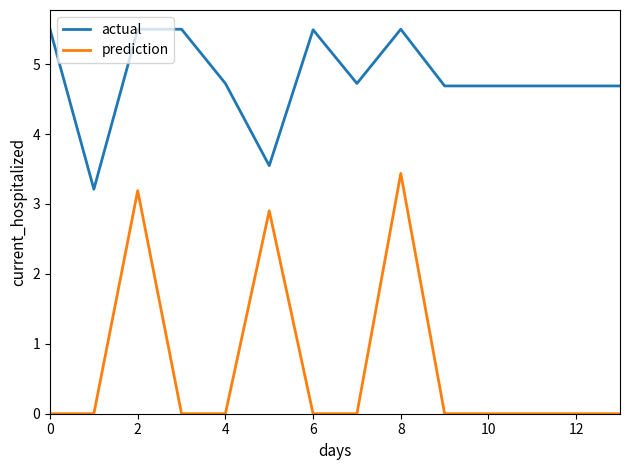

At how many categories does at least one series exceed 4?

12